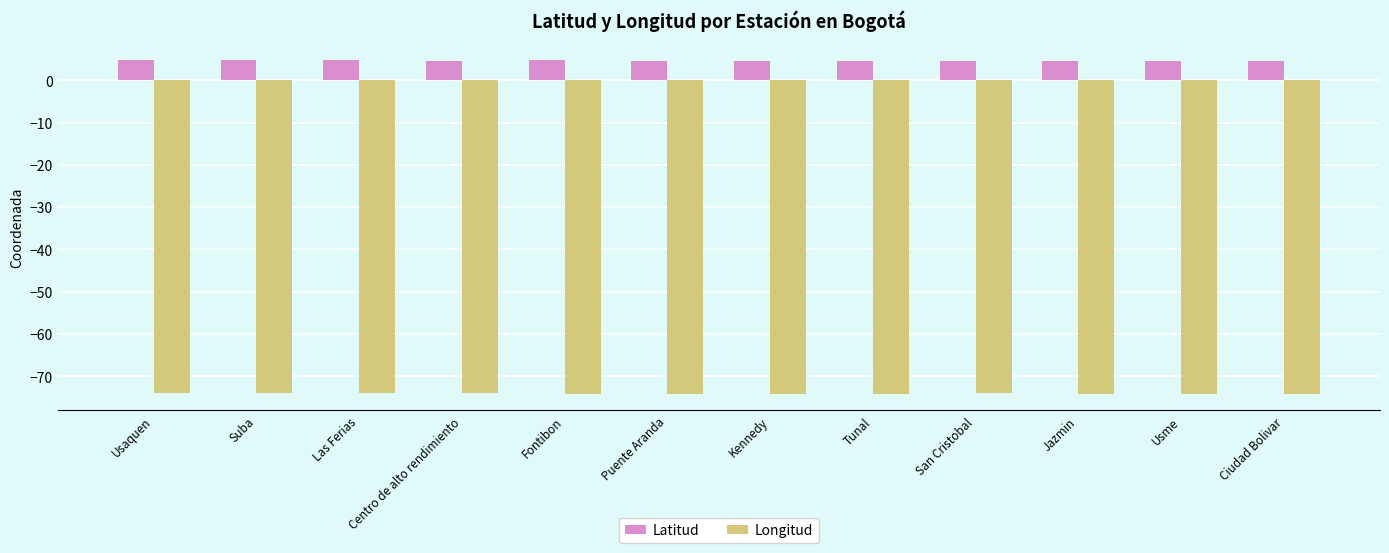

What is the label of the 6th bar from the left?

Puente Aranda